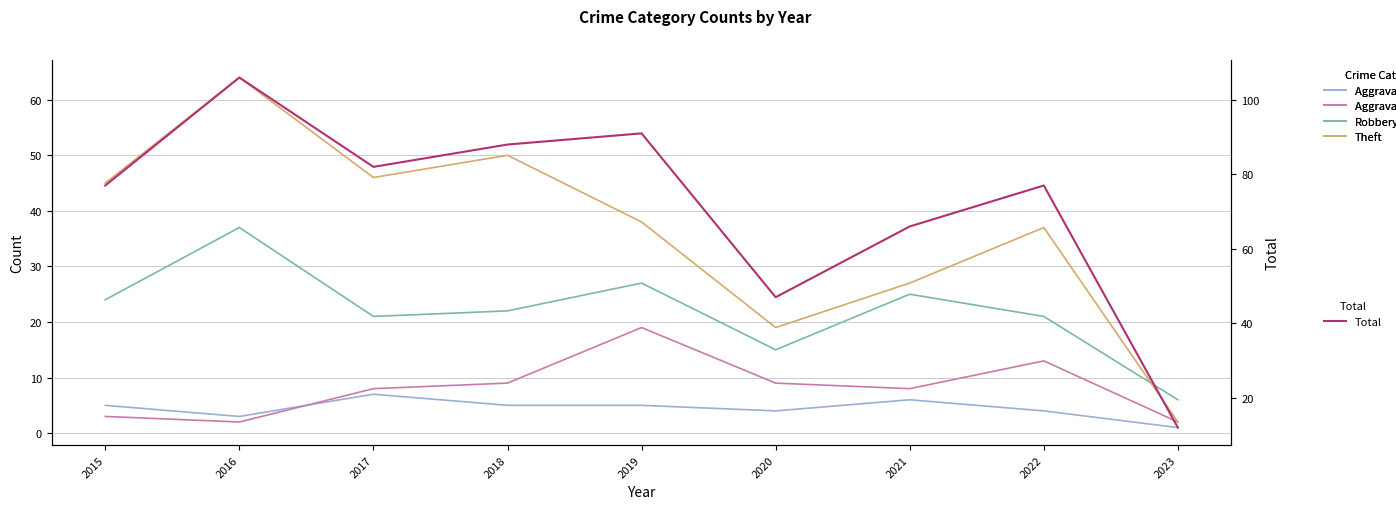

Reading left to right, transcribe all the data shown in this chart.

Aggravated Assault: 2015=5	2016=3	2017=7	2018=5	2019=5	2020=4	2021=6	2022=4	2023=1
Aggravated Battery: 2015=3	2016=2	2017=8	2018=9	2019=19	2020=9	2021=8	2022=13	2023=2
Robbery: 2015=24	2016=37	2017=21	2018=22	2019=27	2020=15	2021=25	2022=21	2023=6
Theft: 2015=45	2016=64	2017=46	2018=50	2019=38	2020=19	2021=27	2022=37	2023=2
Total: 2015=77	2016=106	2017=82	2018=88	2019=91	2020=47	2021=66	2022=77	2023=12